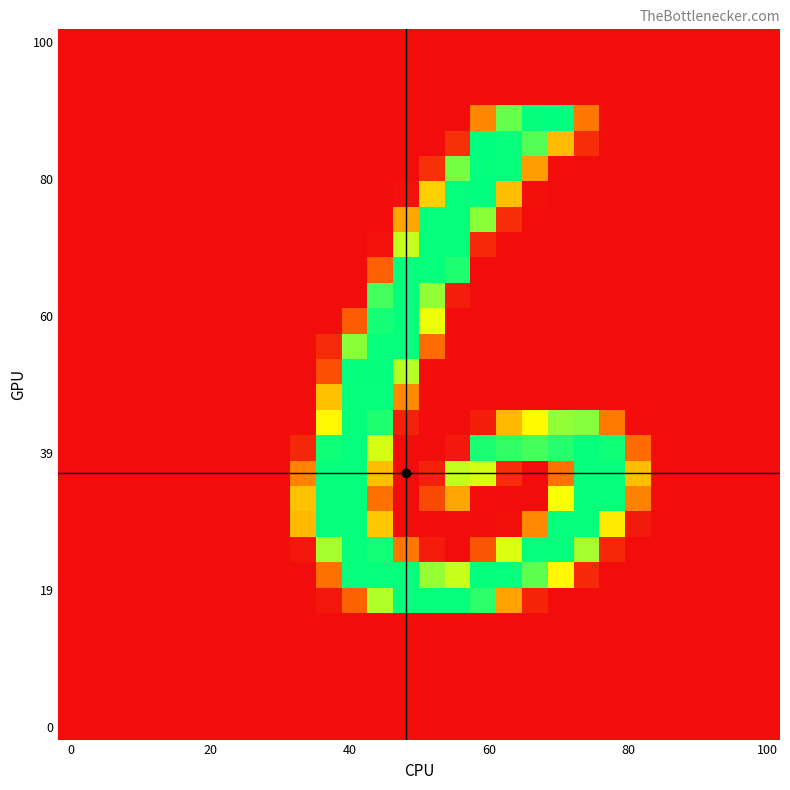

Count the number of data series in this chart.

28